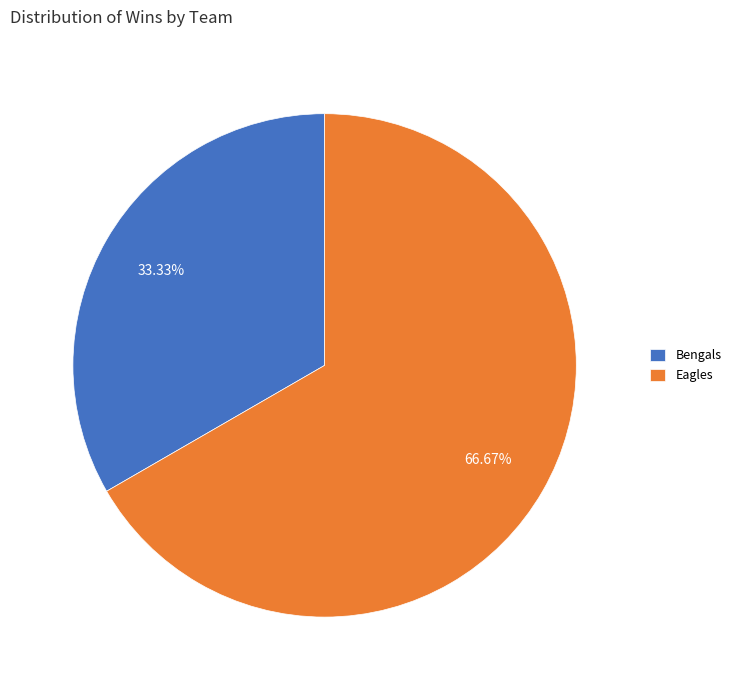

Is the sum of Bengals and Eagles greater than half?

Yes